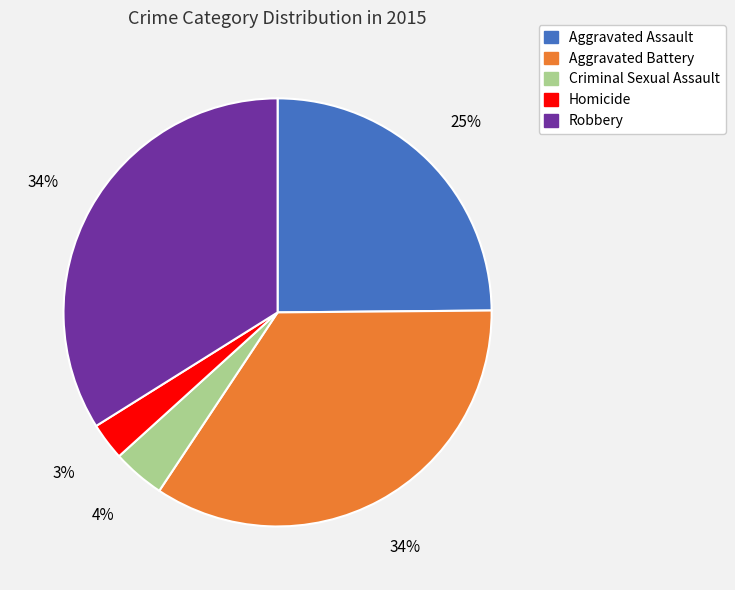

To the nearest percent, what percentage of the pie is Aggravated Battery?

34%